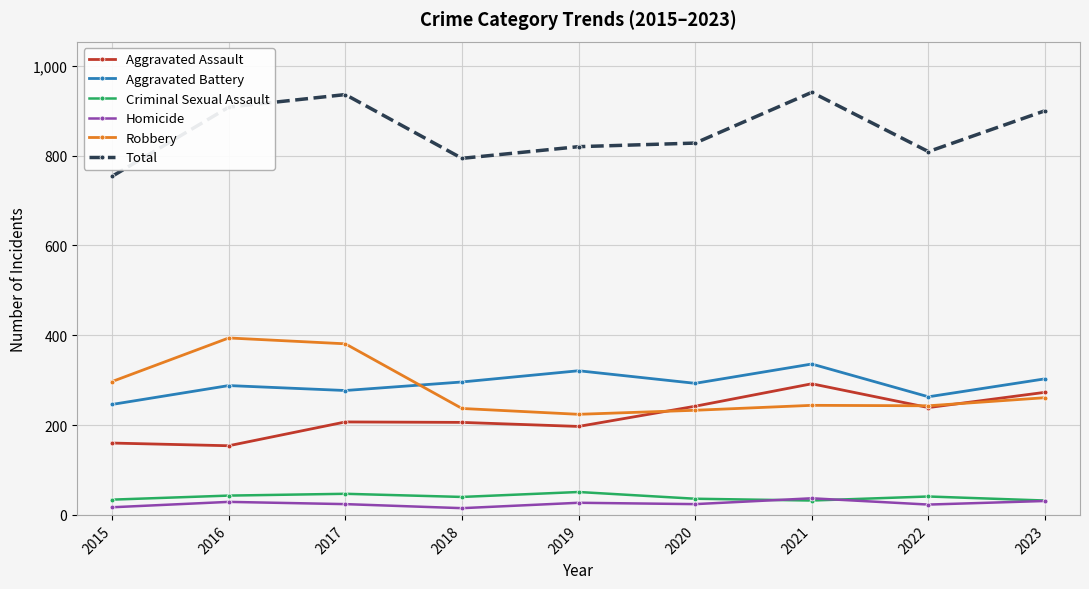

Is the value of Aggravated Assault at 2015 greater than the value of Aggravated Battery at 2015?

No